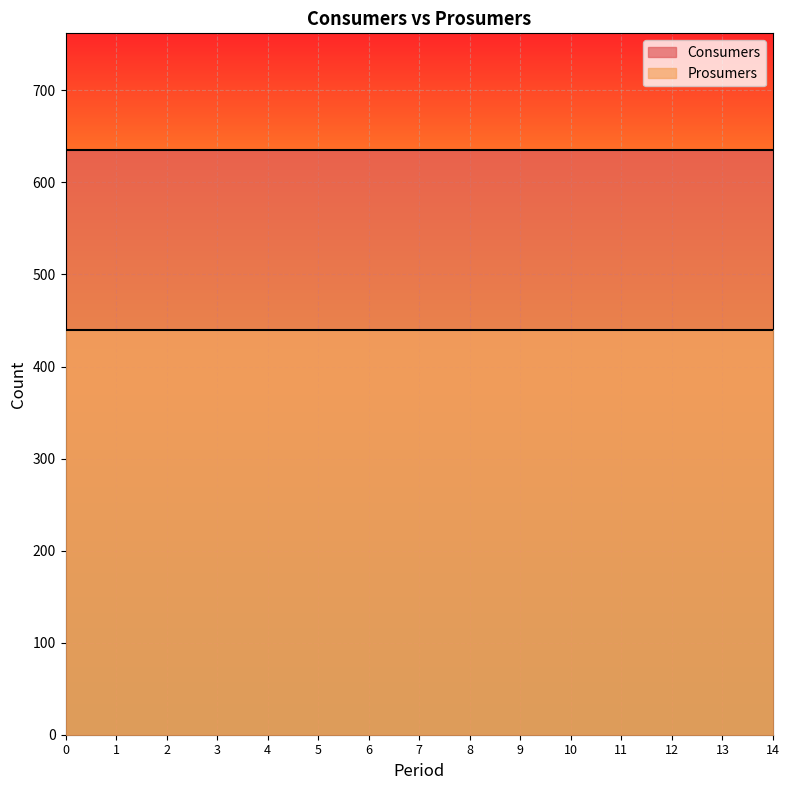

What is the value of the Prosumers point at the 2nd from the left?

440